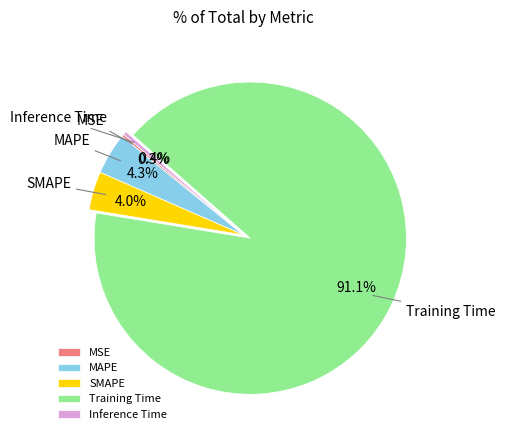

Between MAPE and Training Time, which is larger?

Training Time